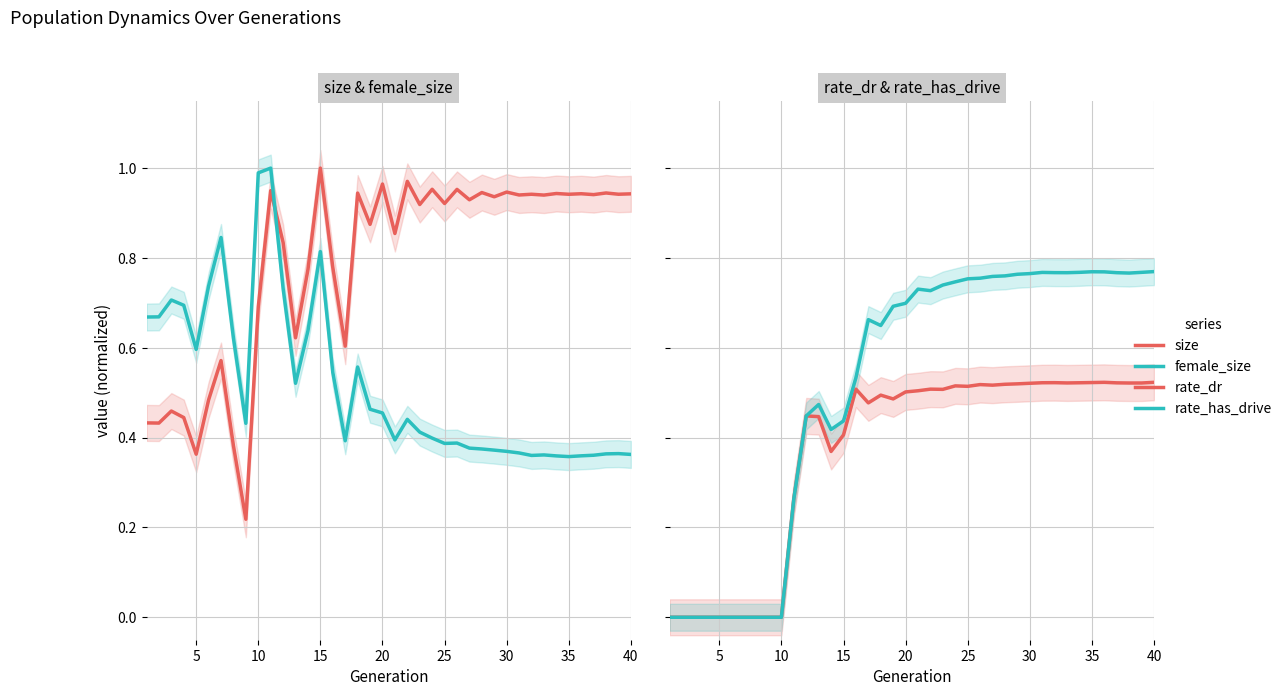

At which label is female_size closest to 0?

35